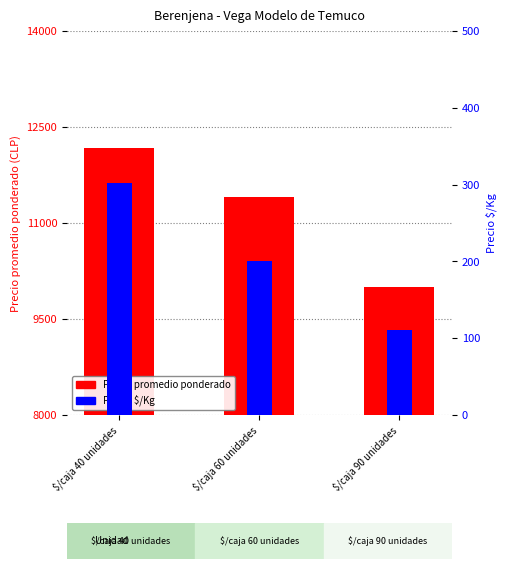

What are all the series names shown in the legend?

Precio promedio ponderado, Precio $/Kg